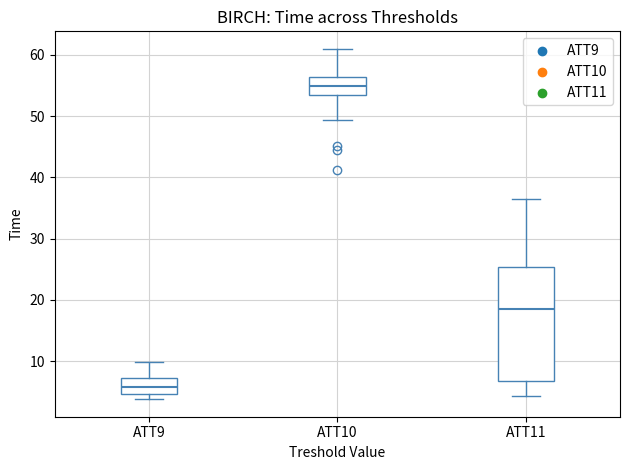

Which box's median line is the lowest?

ATT9